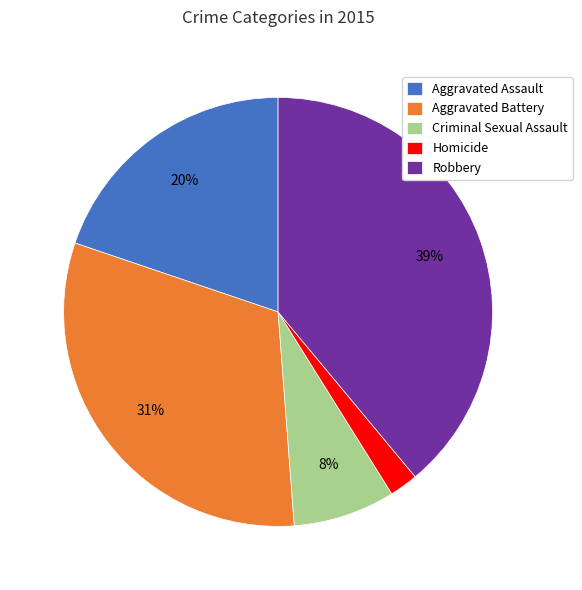

To the nearest percent, what portion does Aggravated Battery represent?

31%